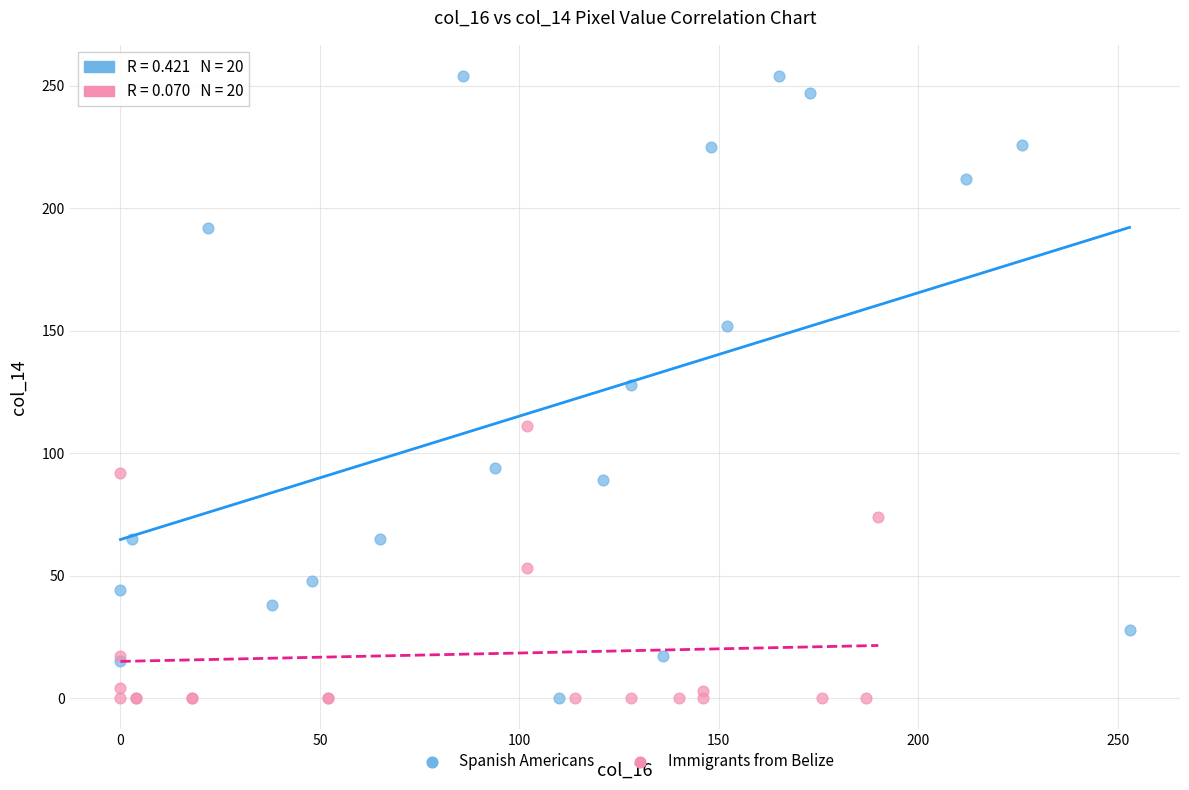

Which series has the widest spread of Y values?

Spanish Americans